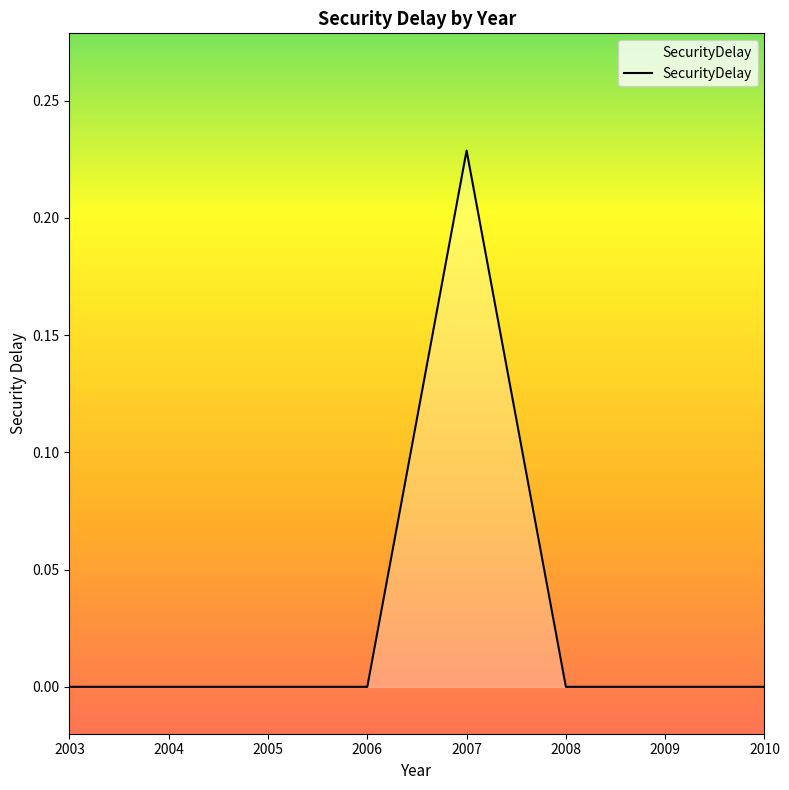

Which has a higher value, 2007 or 2008?

2007